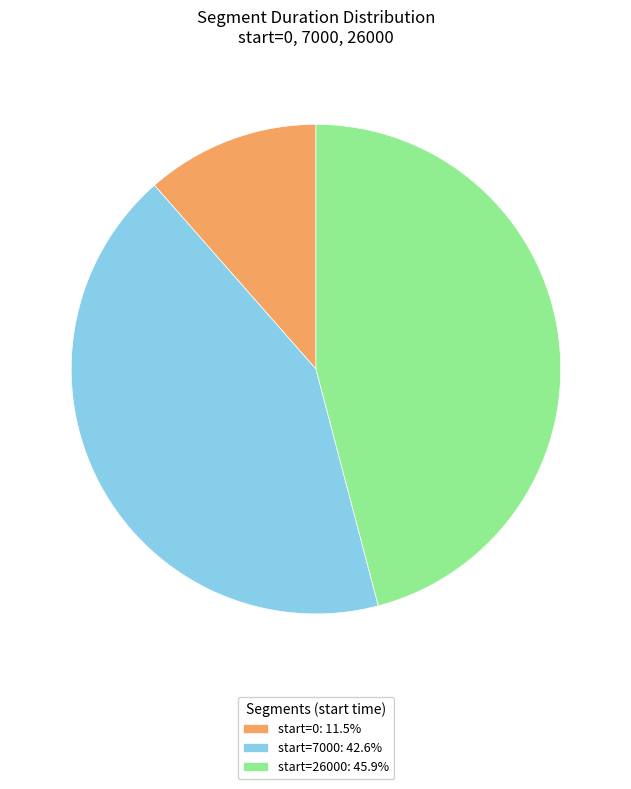

Does any single category account for the majority?

No